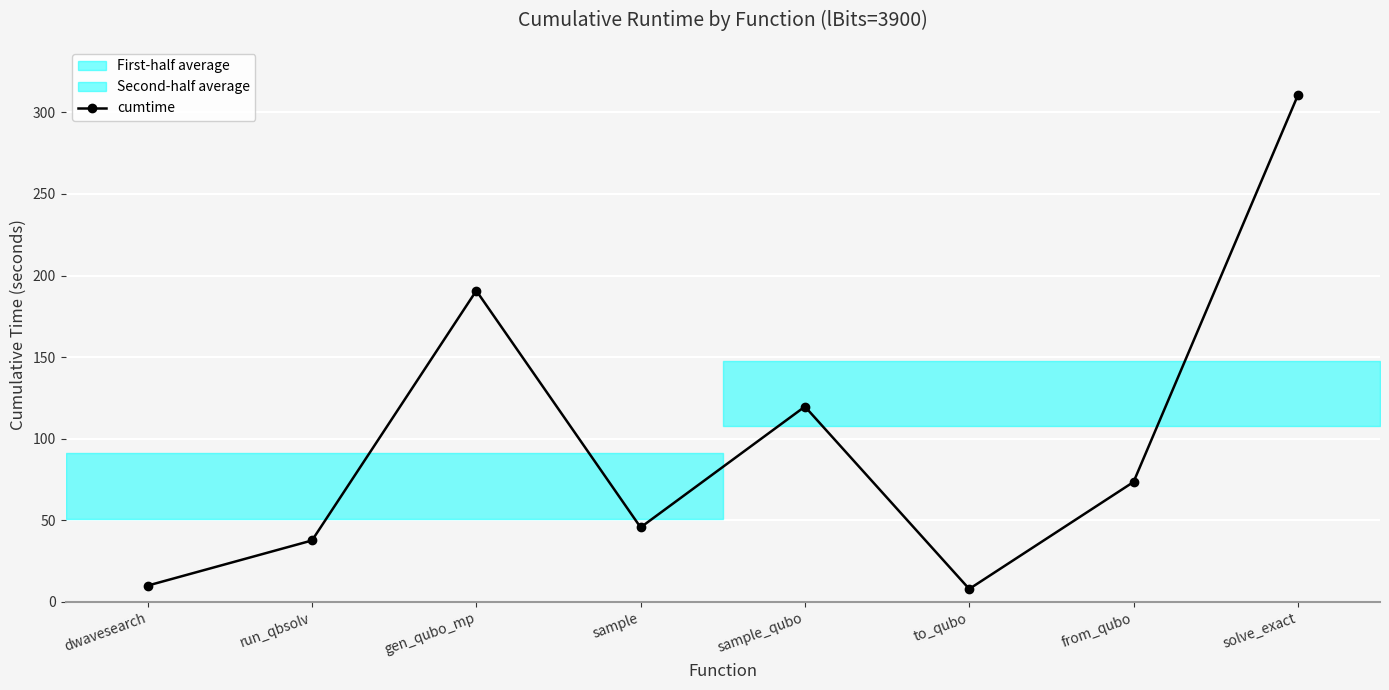

What position from the right is sample?

5